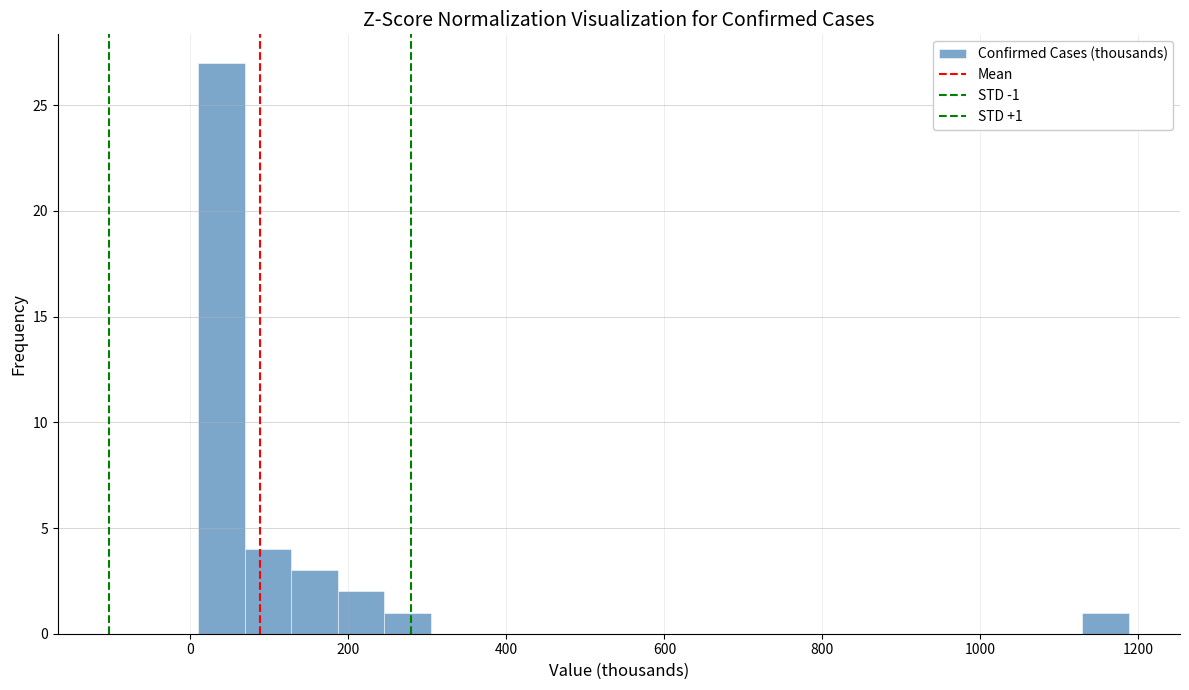

Read against the x-axis, roughly where is the centre of the tallest bar?

40